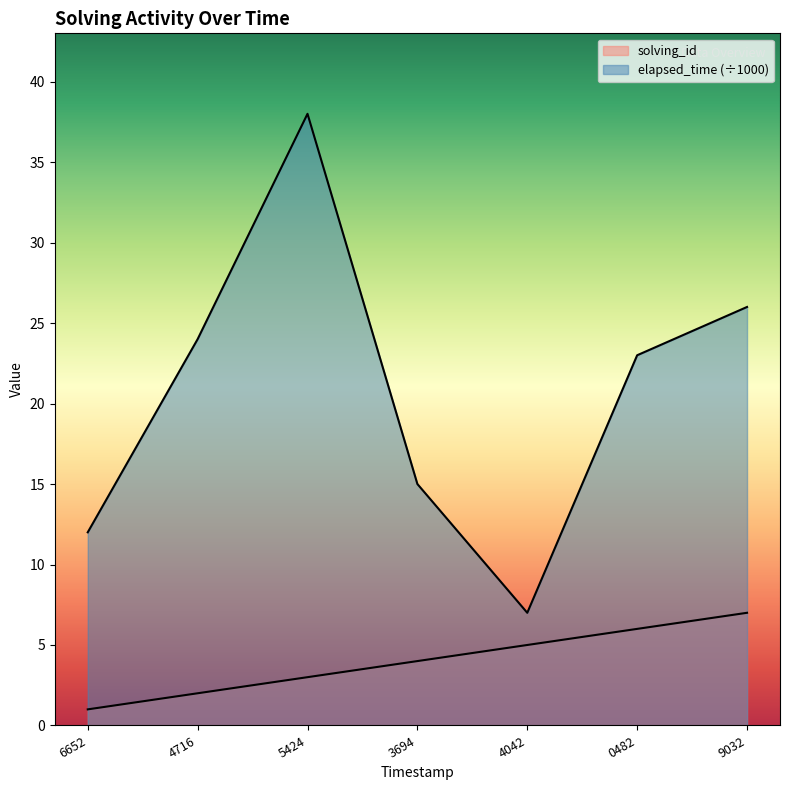

What is the difference between the highest and lowest values at 3694?

11